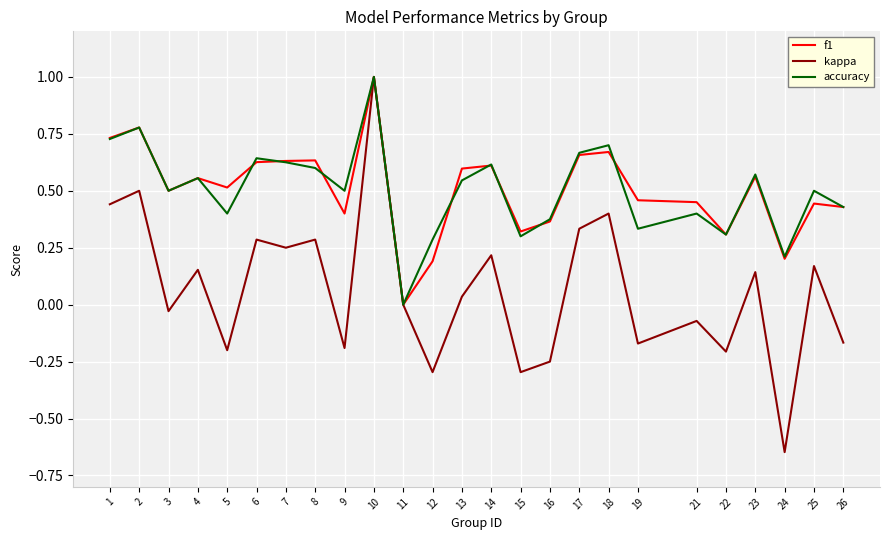

At 6, list the series in order from smallest to largest.

kappa, f1, accuracy